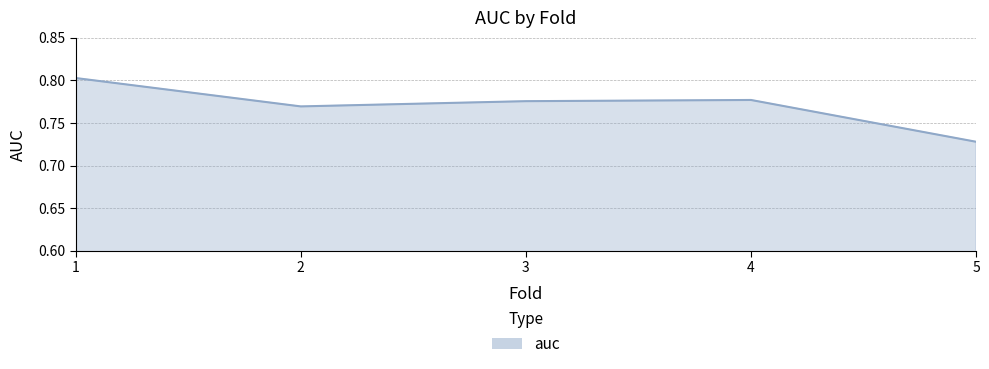

What is the sum of all values?

3.9